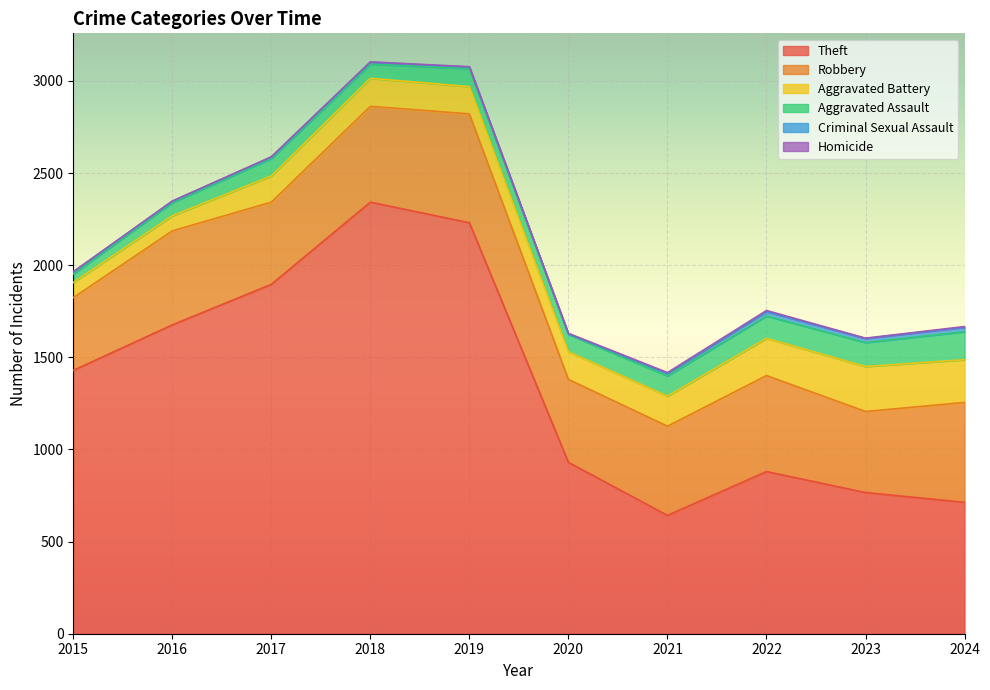

At which category is the sum across all series the highest?

2018